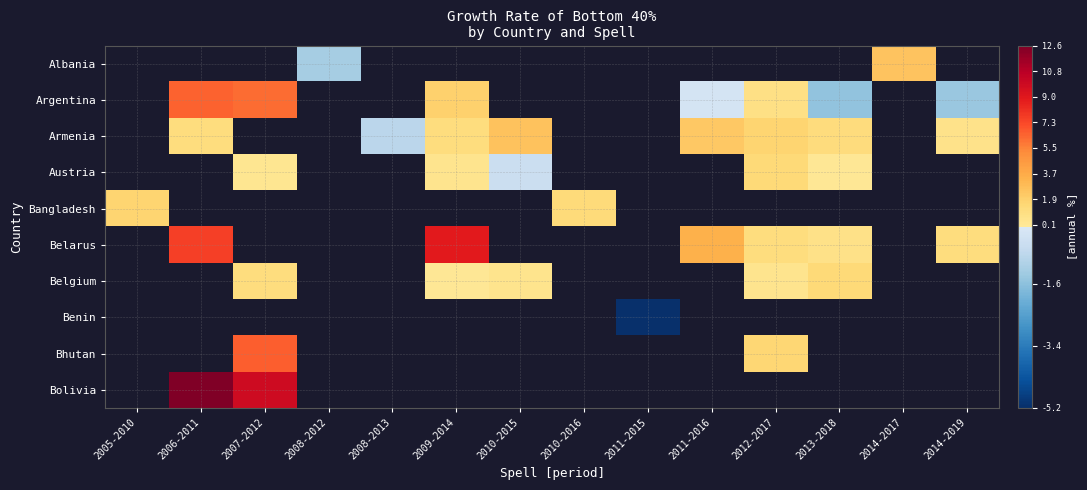

Count the number of categories in the chart.

14